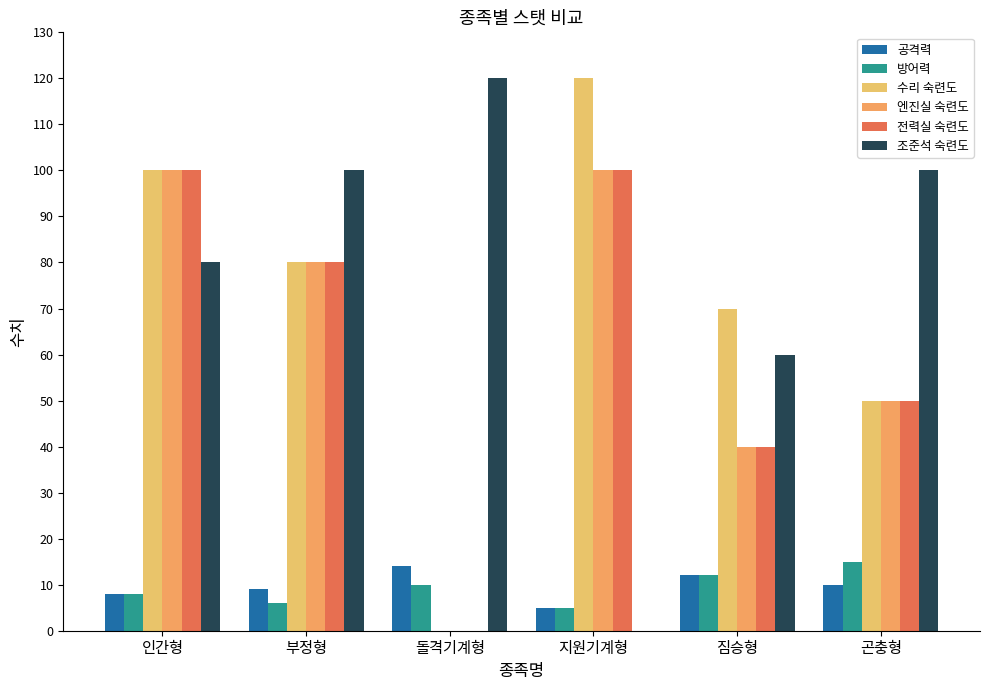

Which series has the largest range (max minus min)?

수리 숙련도